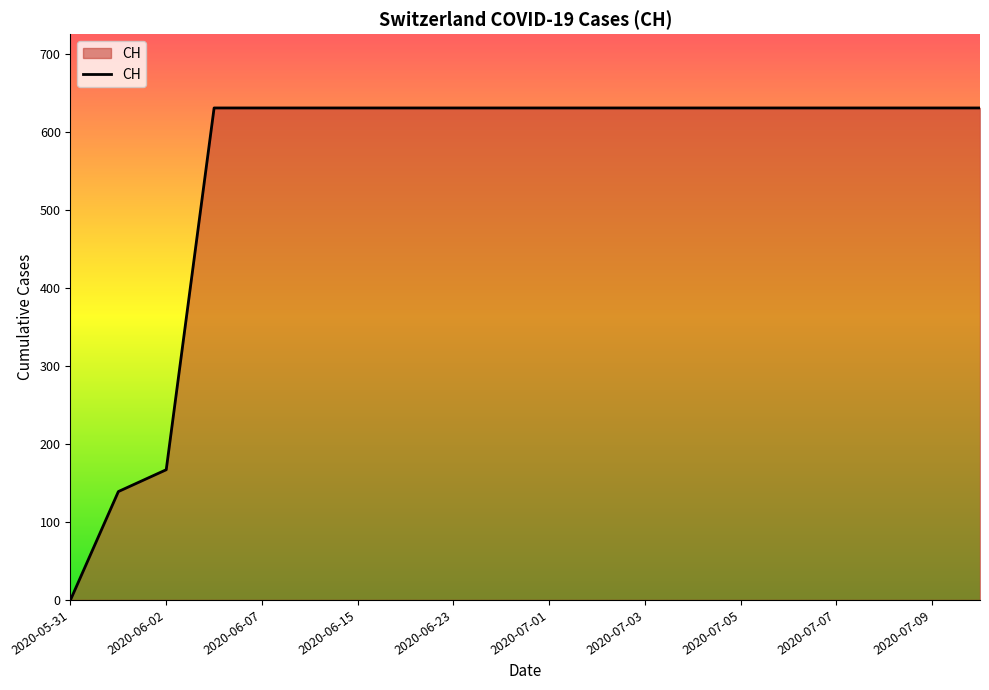

Count the number of categories in the chart.

20